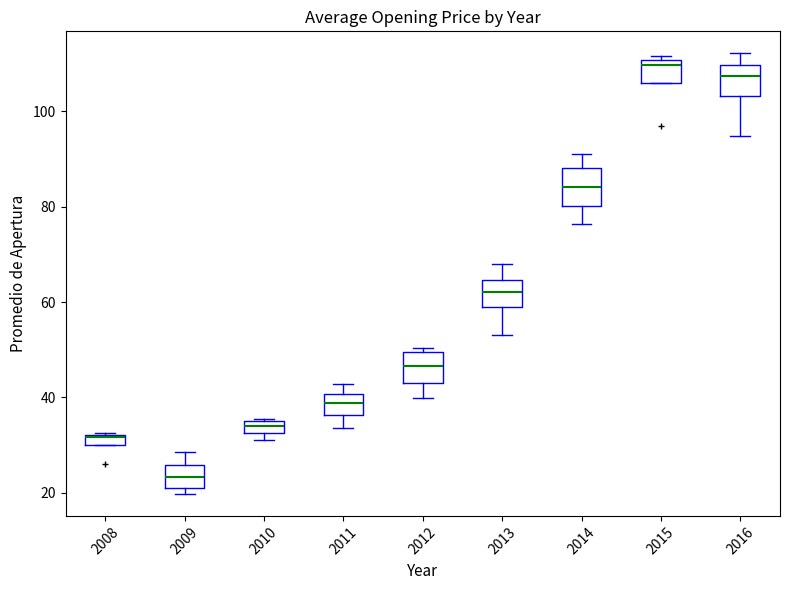

Where does the median line of the box at x = 2012 sit on the y-axis? The values are not printed on the chart, so give them approximately, as read against the axis.

46